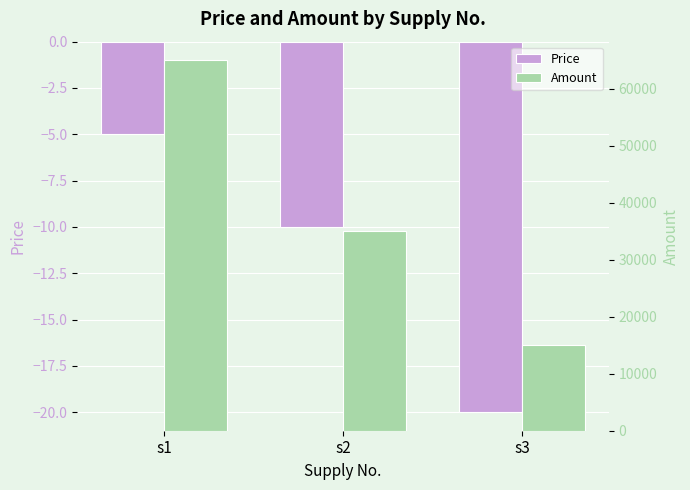

Reading left to right, list all the values displayed in this chart.

Price: s1=-5.0	s2=-10.0	s3=-20.0
Amount: s1=65000.0	s2=35000.0	s3=15000.0